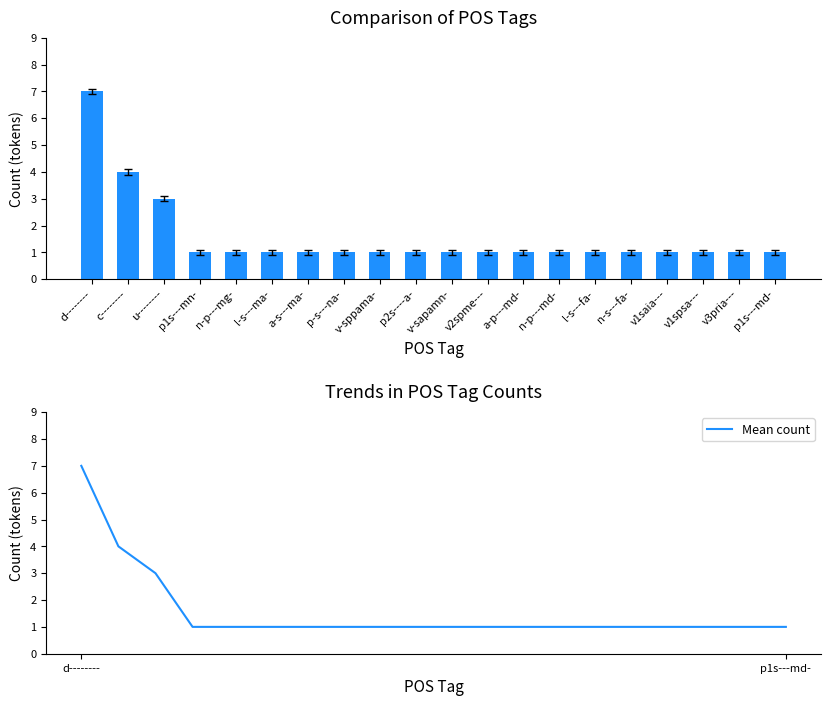

True or false: Token count has a value of 1 at a-p---md-.

True